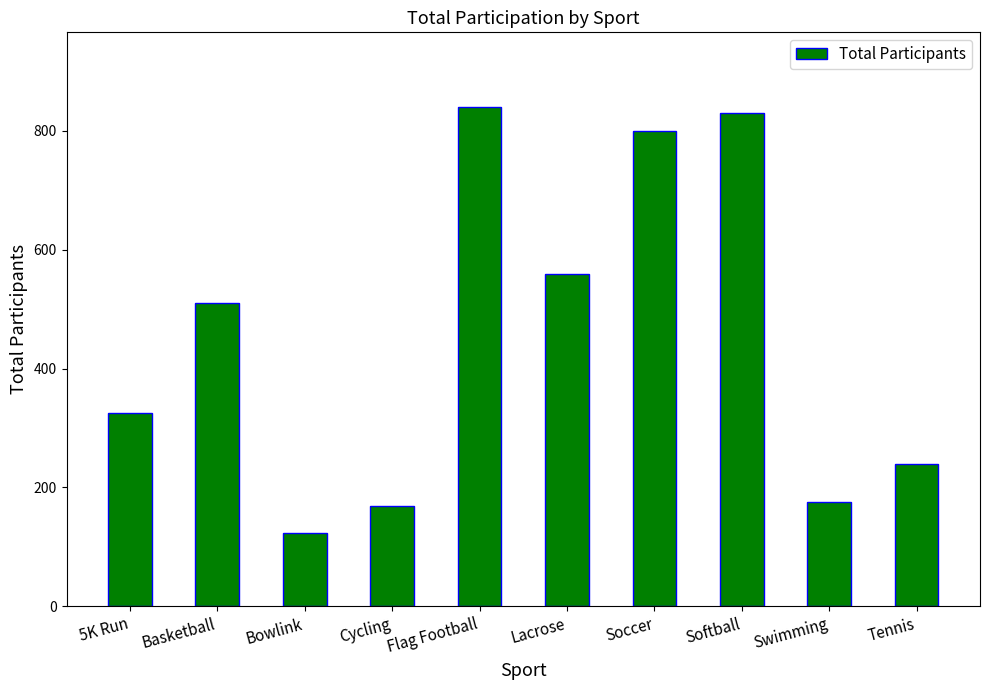

At which label is the value closest to 482?

Basketball